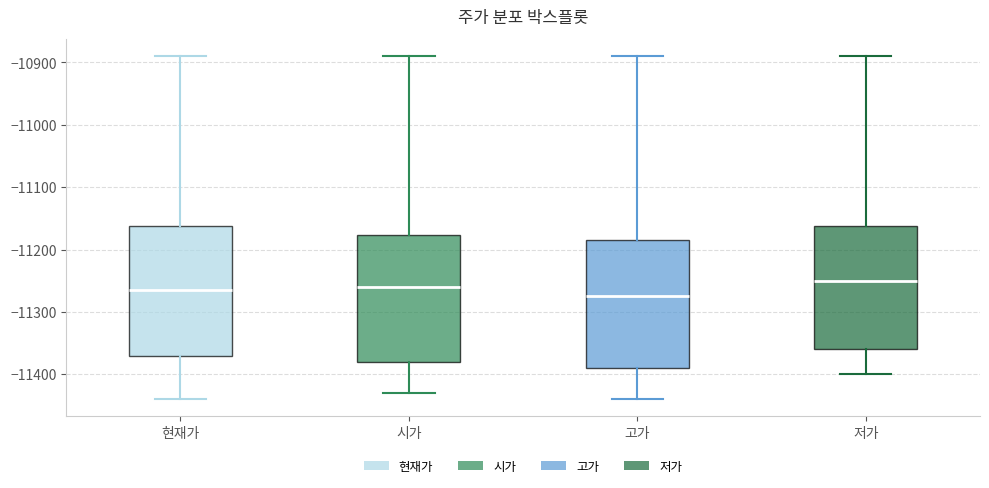

Reading left to right, read every box against the y-axis: the position of its median line, the range the box covers, and the ends of its whiskers. The values are not printed on the chart, so give them approximately, as read against the axis.

현재가: median -11260, box -11370 to -11160, whiskers -11440 to -10890
시가: median -11260, box -11380 to -11180, whiskers -11430 to -10890
고가: median -11270, box -11390 to -11180, whiskers -11440 to -10890
저가: median -11250, box -11360 to -11160, whiskers -11400 to -10890